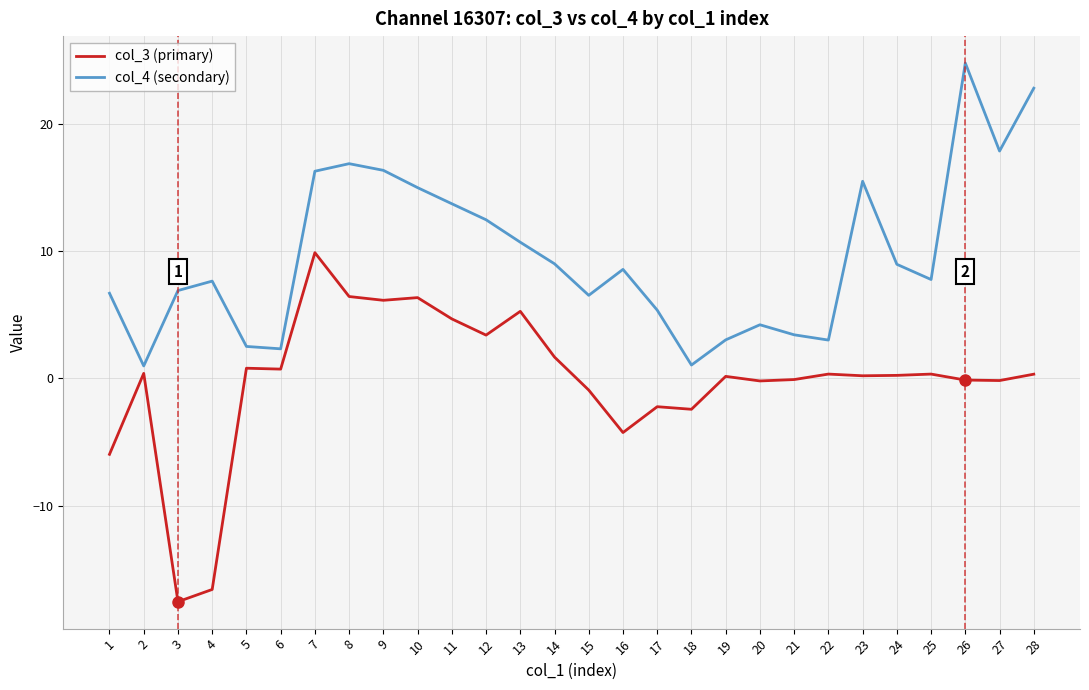

Rank the series at 14 from lowest to highest value.

col_3 (primary), col_4 (secondary)